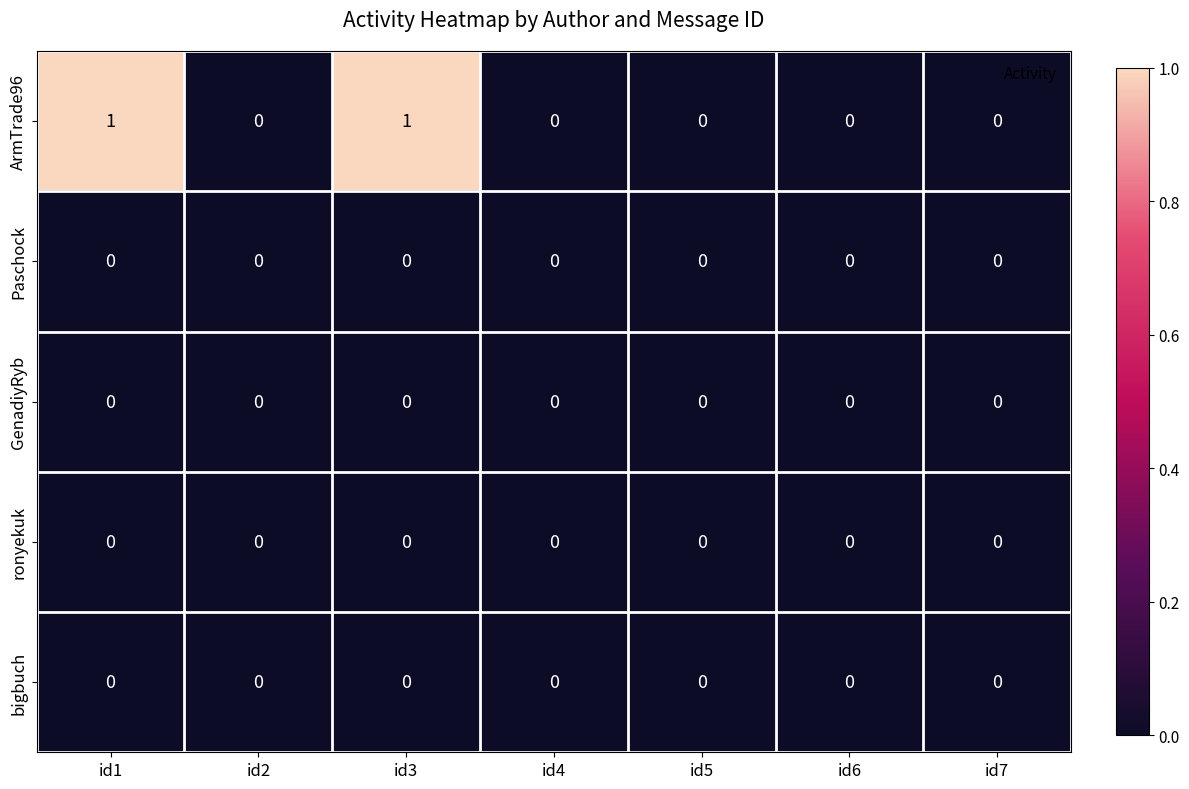

What is the greatest value displayed?

1